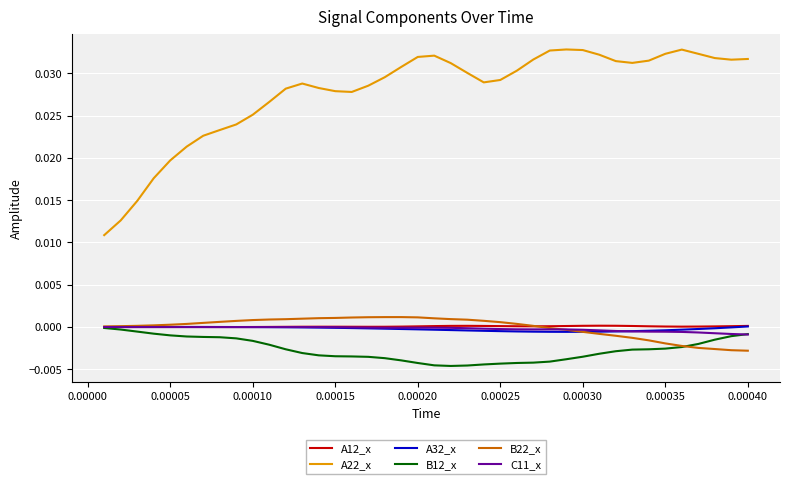

What are all the series names shown in the legend?

A12_x, A22_x, A32_x, B12_x, B22_x, C11_x